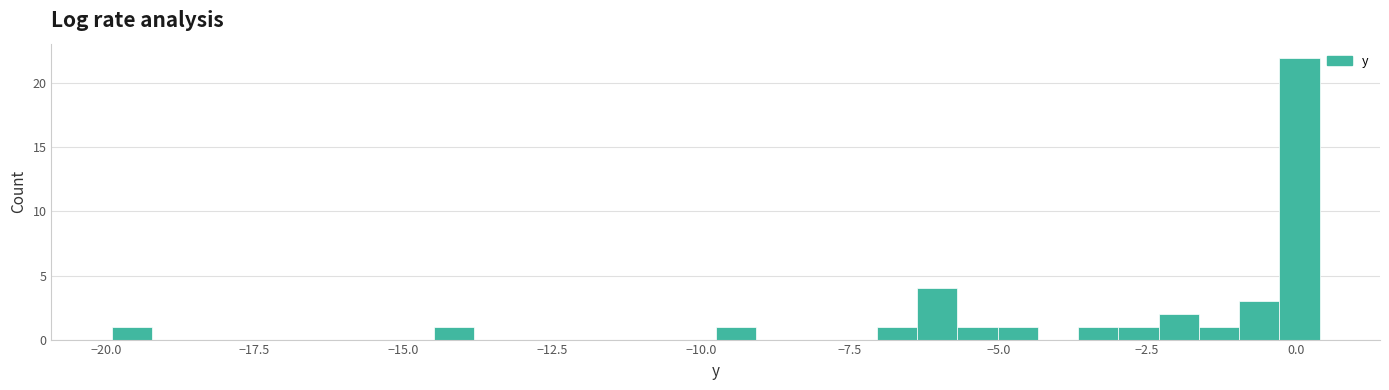

Read against the x-axis, roughly where is the centre of the tallest bar?

0.0